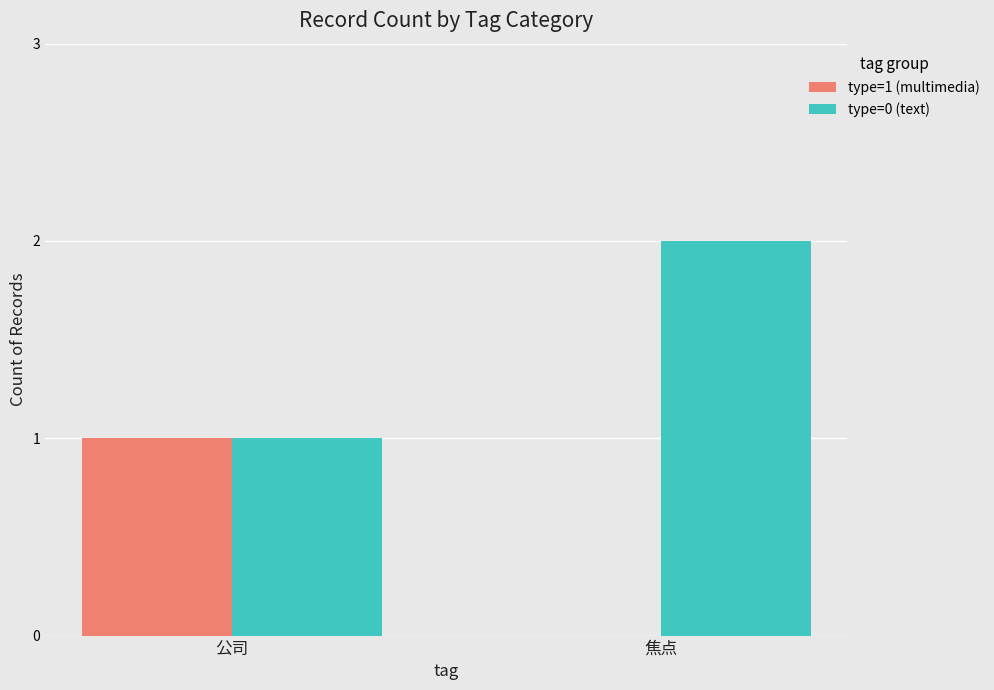

What is the maximum value shown in the chart?

2